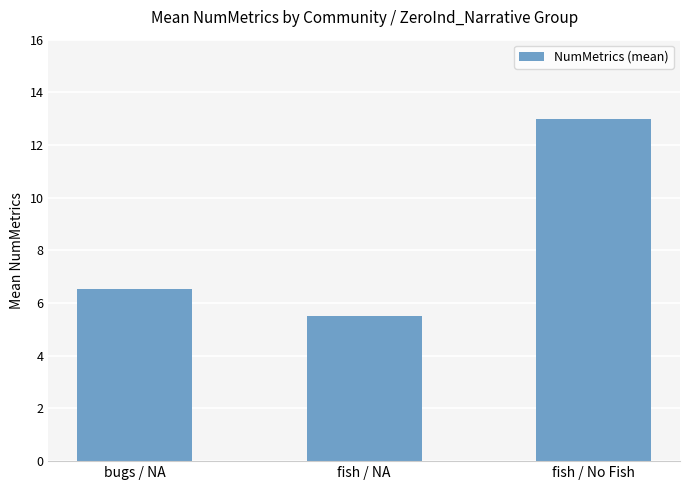

What is the approximate value at fish / NA?

5.5